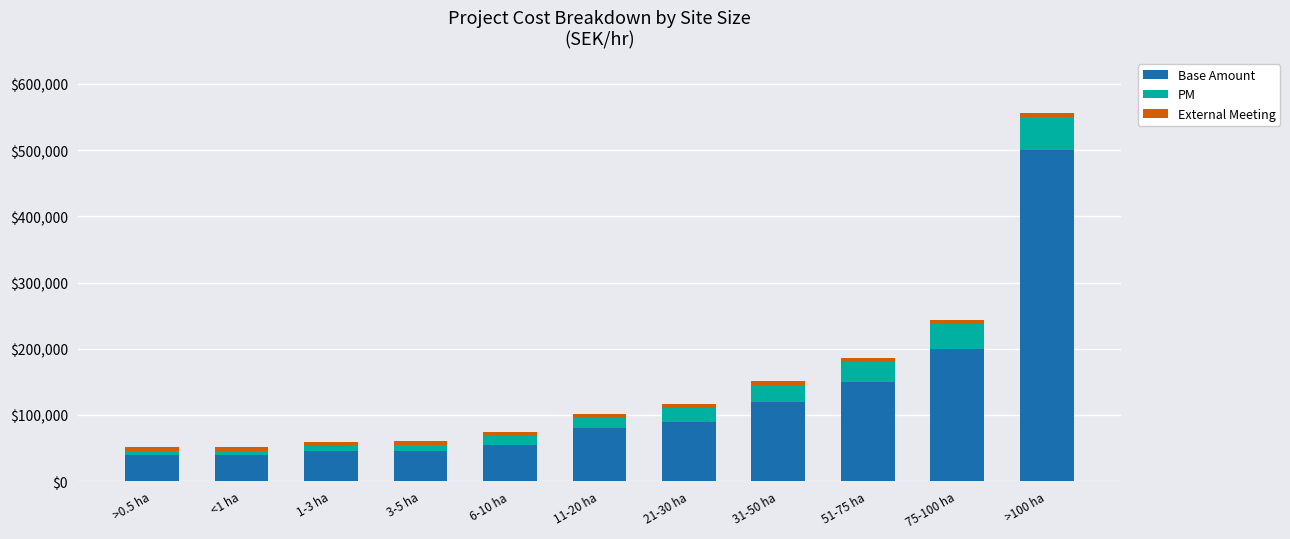

What is the lowest value of the Base Amount series?

40000